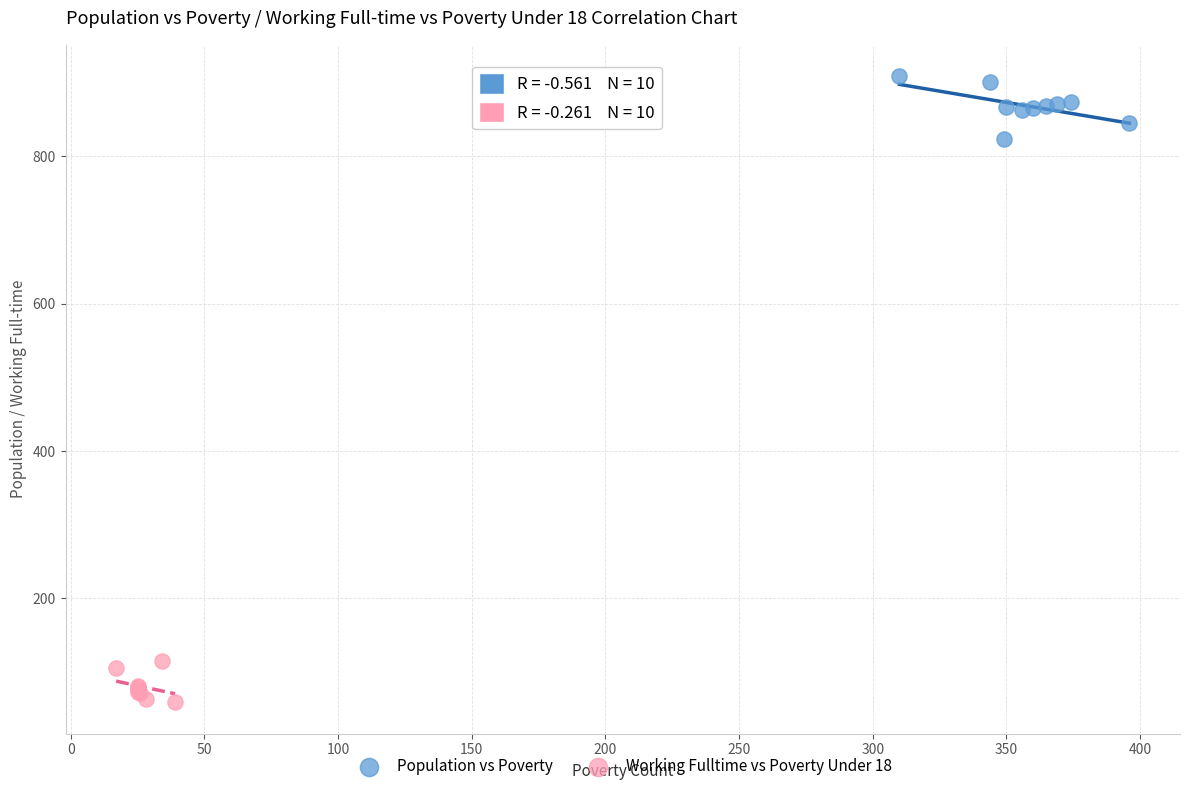

Which series has the largest Y range (max minus min)?

Population vs Poverty